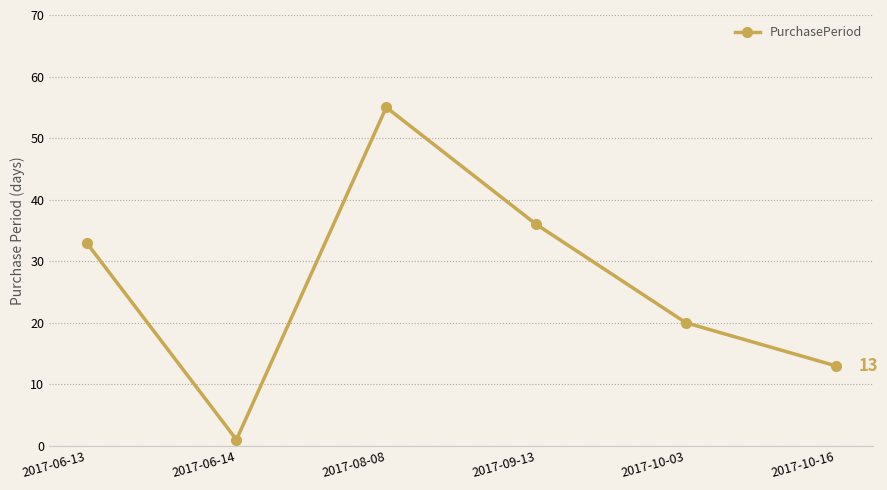

Read the value at 2017-10-03, to the nearest 10.

20